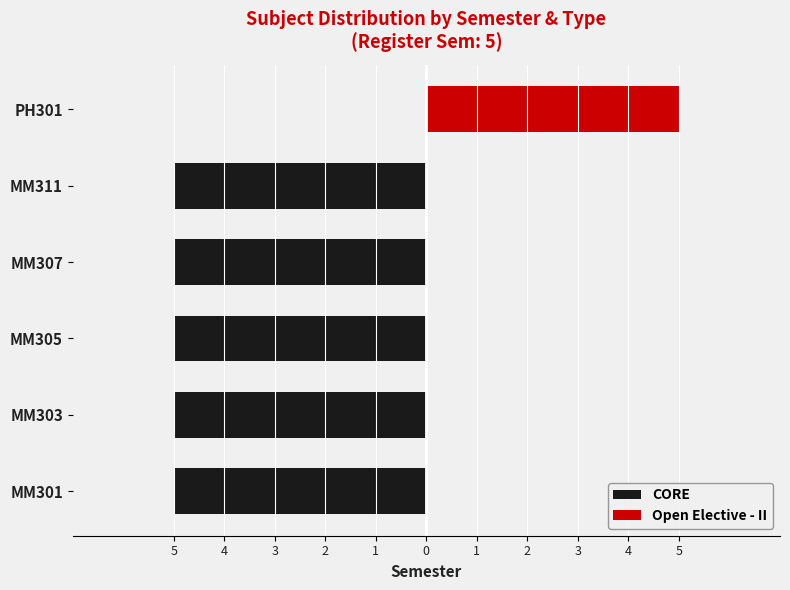

Rank the series by their maximum value, from highest to lowest.

Open Elective - II, CORE